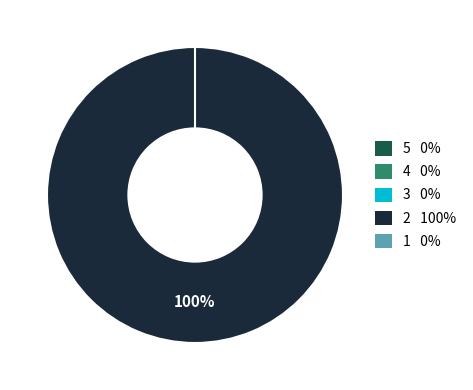

Do 2 and 4 together represent more than half of the pie?

Yes